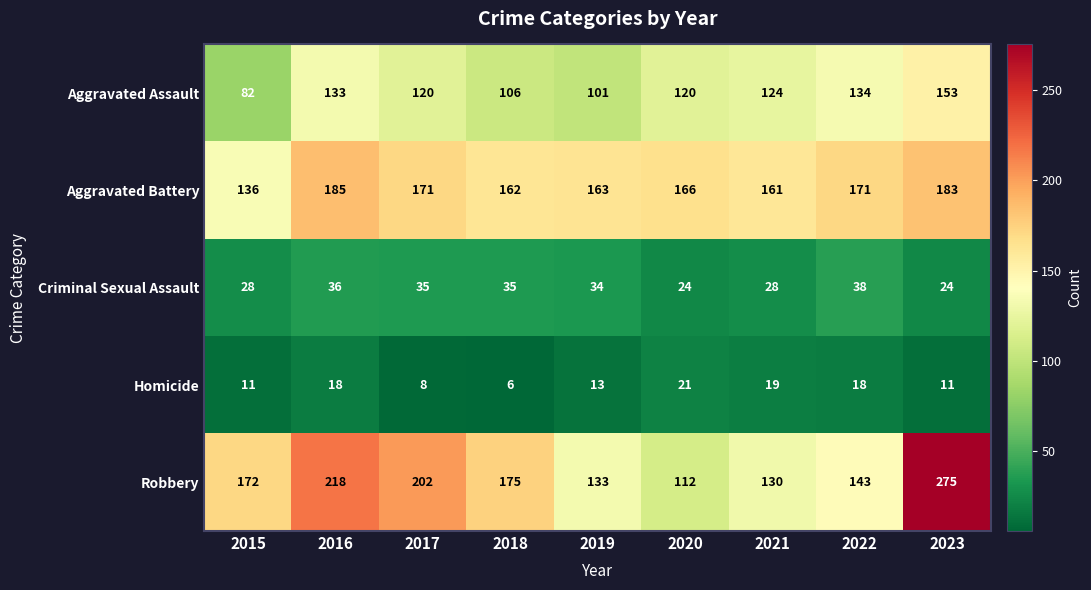

Which series changed the most between 2016 and 2019?

Robbery